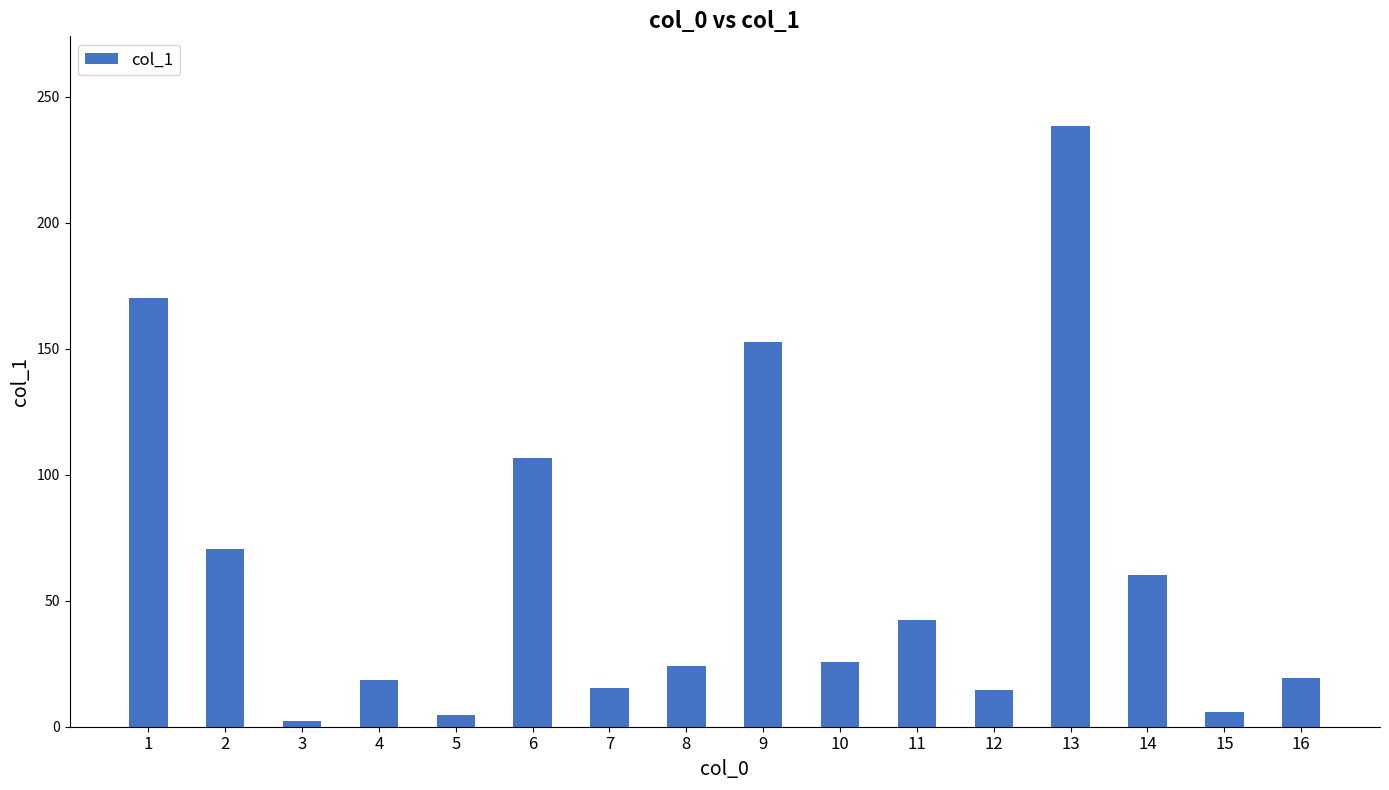

How many bars are there in total?

16